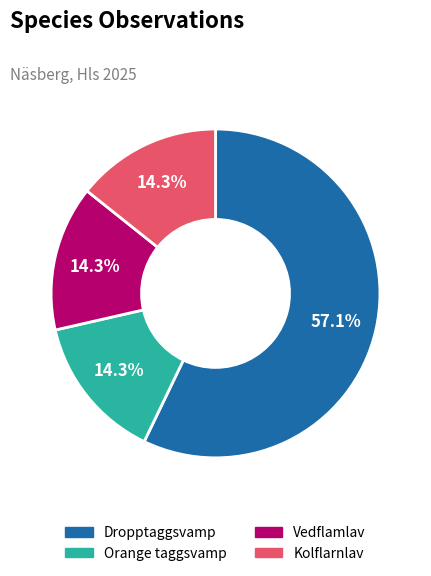

To the nearest percent, what is the difference between the largest and smallest slice percentages?

43%